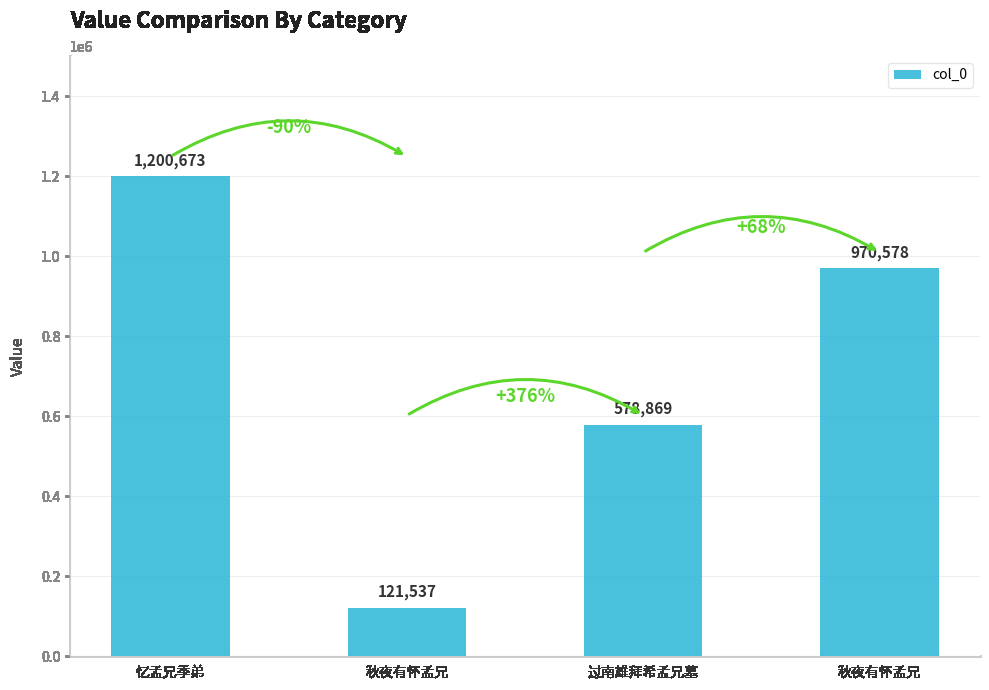

What is the label of the 1st bar from the right?

秋夜有怀孟兄